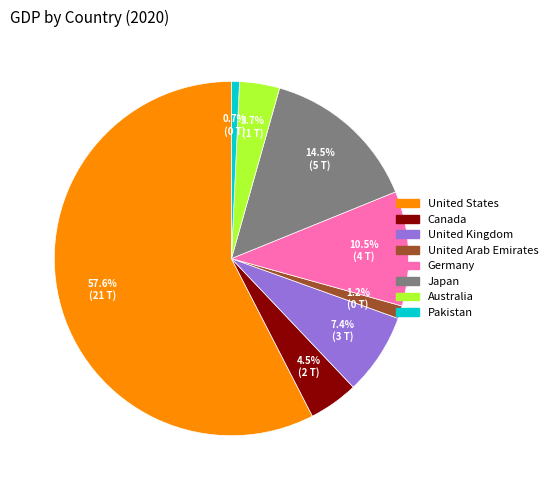

What is the majority slice?

United States